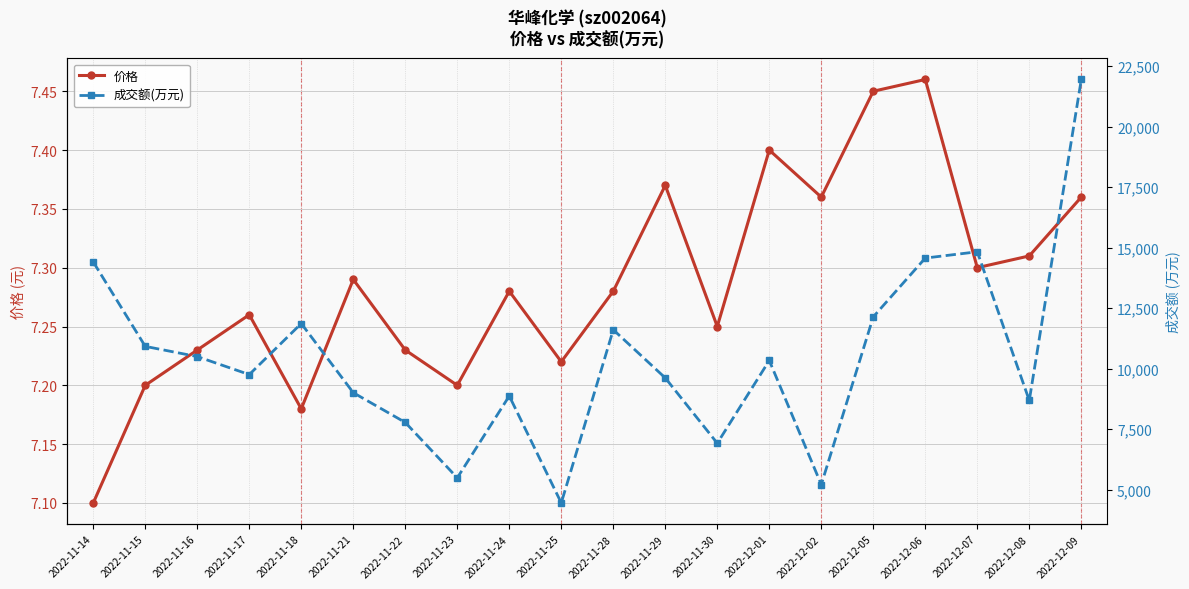

Between 2022-11-16 and 2022-12-08, which series saw the biggest shift?

成交额(万元)